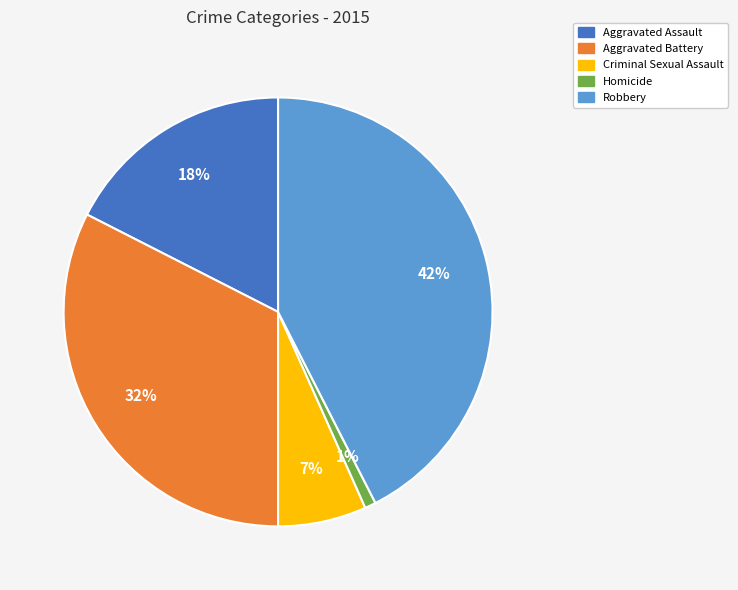

Is it true that Robbery is 42% of the pie?

True